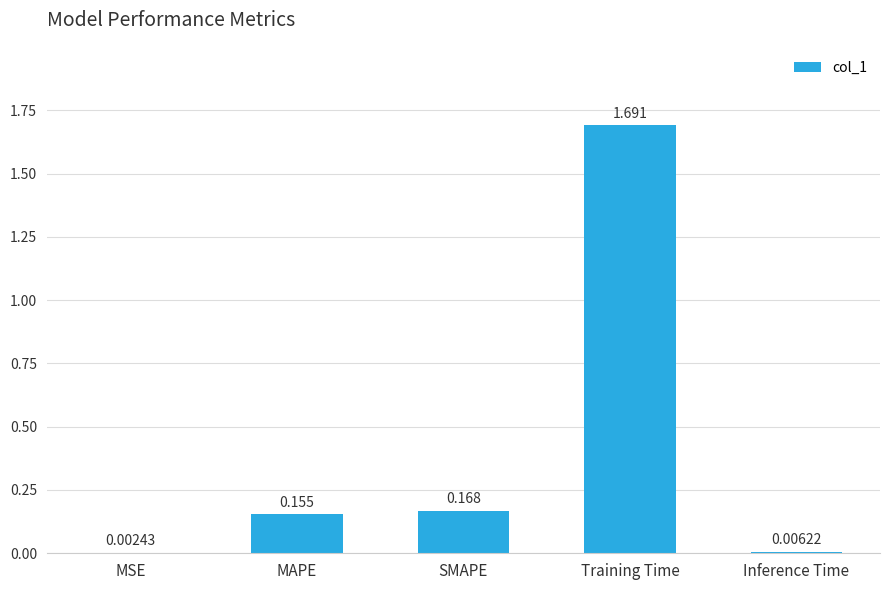

How many categories are shown in the chart?

5